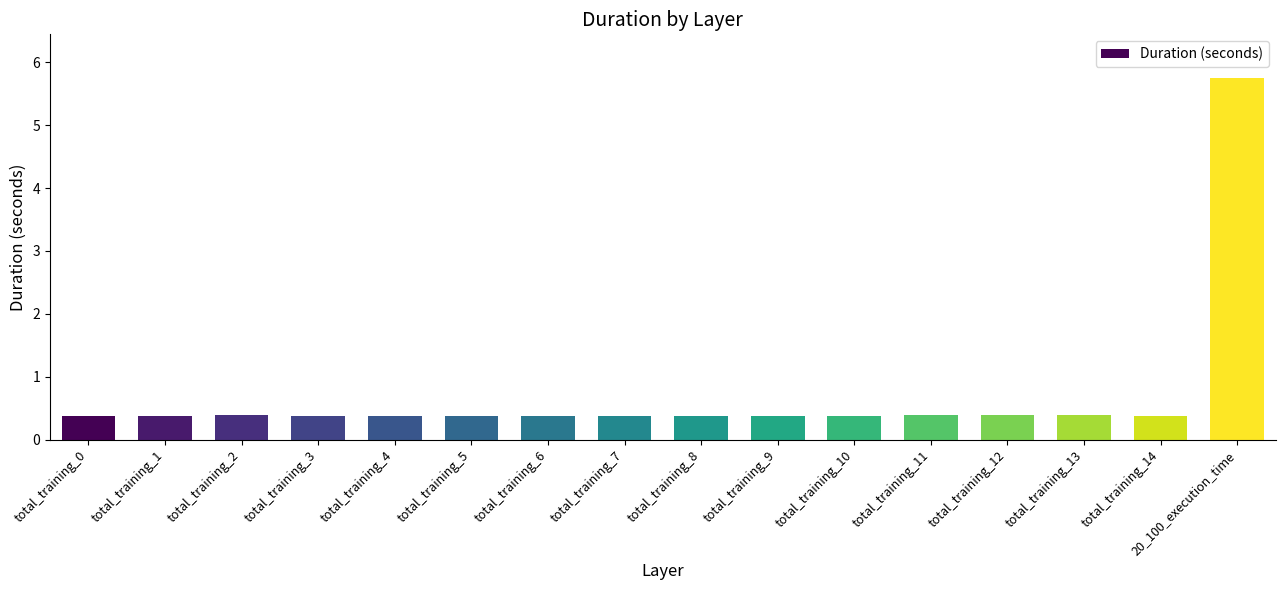

Does the chart contain stacked bars?

No